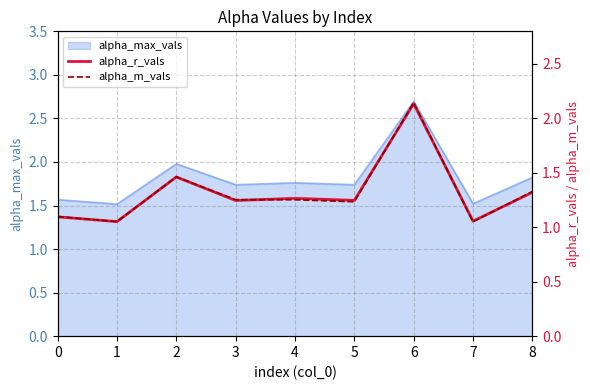

Is the value of alpha_r_vals at 2 greater than the value of alpha_m_vals at 3?

Yes